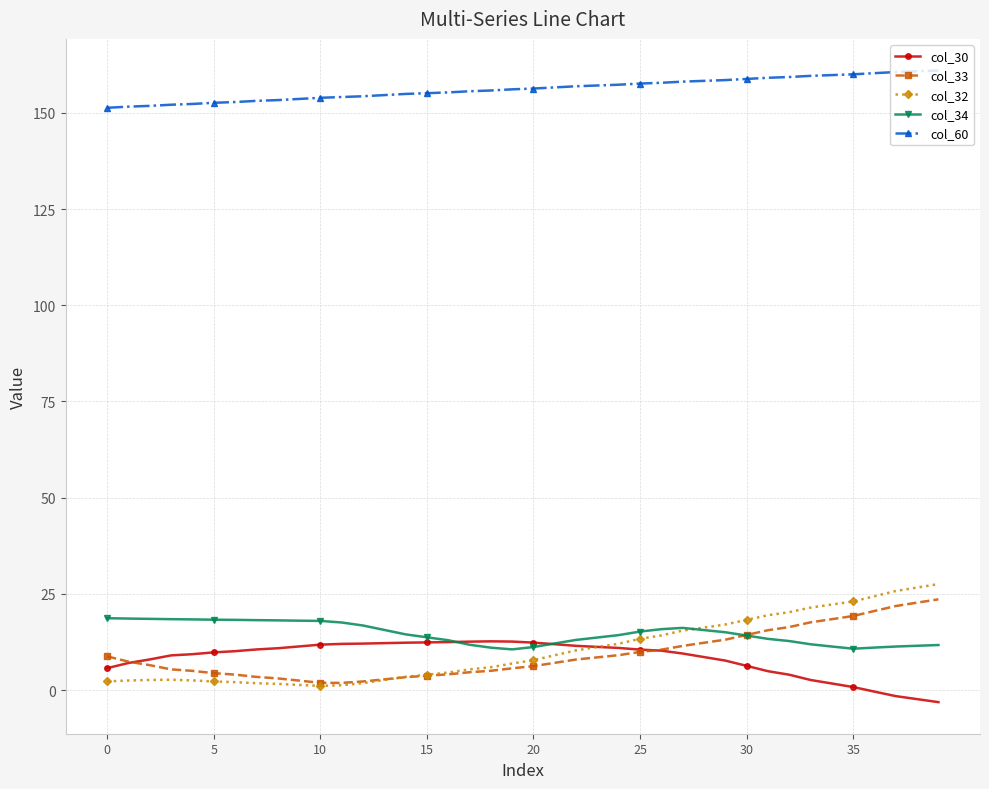

At how many categories does at least one series exceed 91?

40